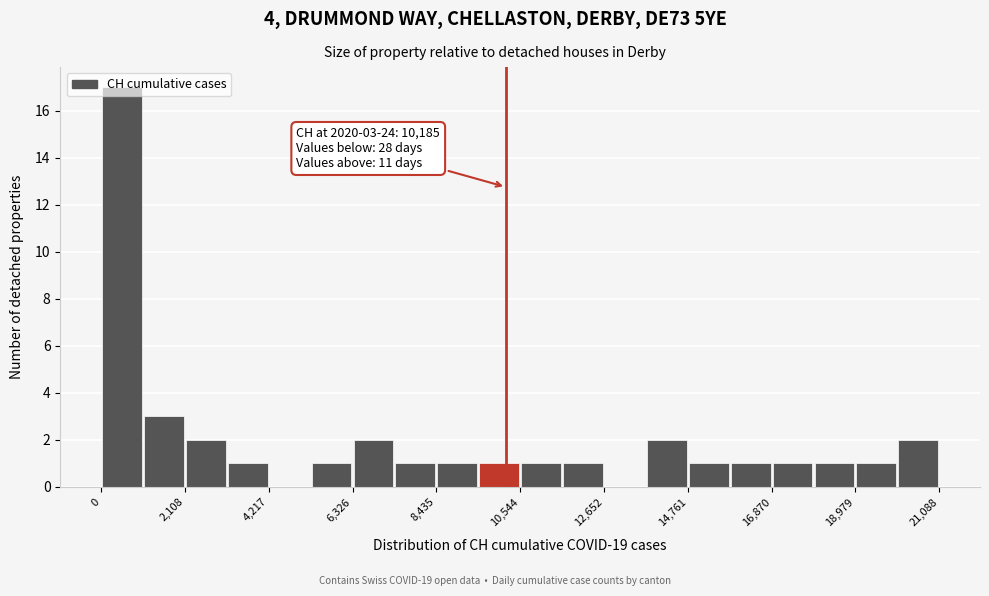

Read against the x-axis, roughly where is the centre of the tallest bar?

500